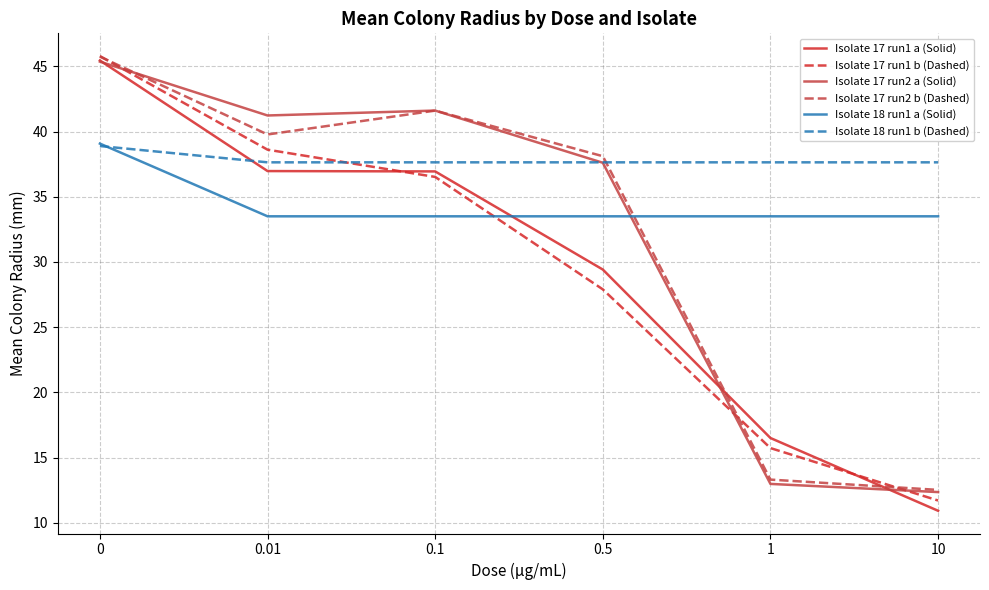

Which category has the lowest value in the Isolate 17 run1 a (Solid) series?

10